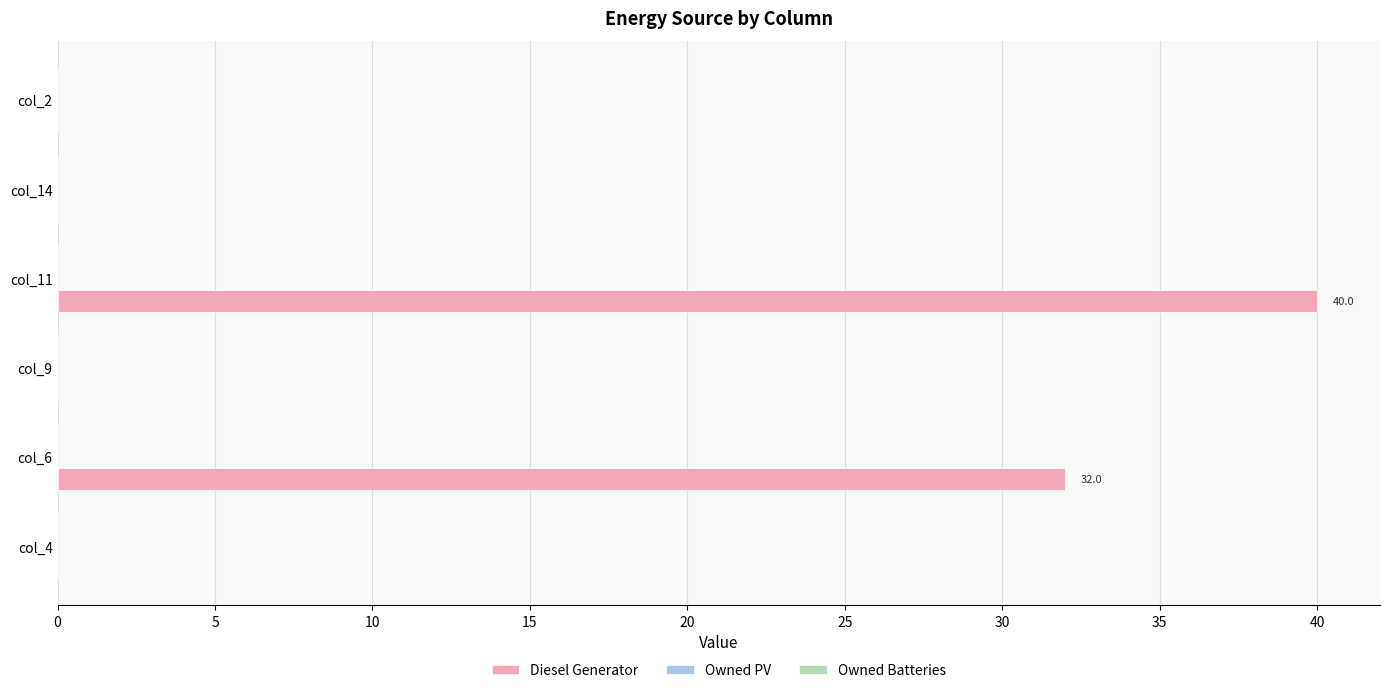

Is it true that the value at col_14 is 0.0?

True